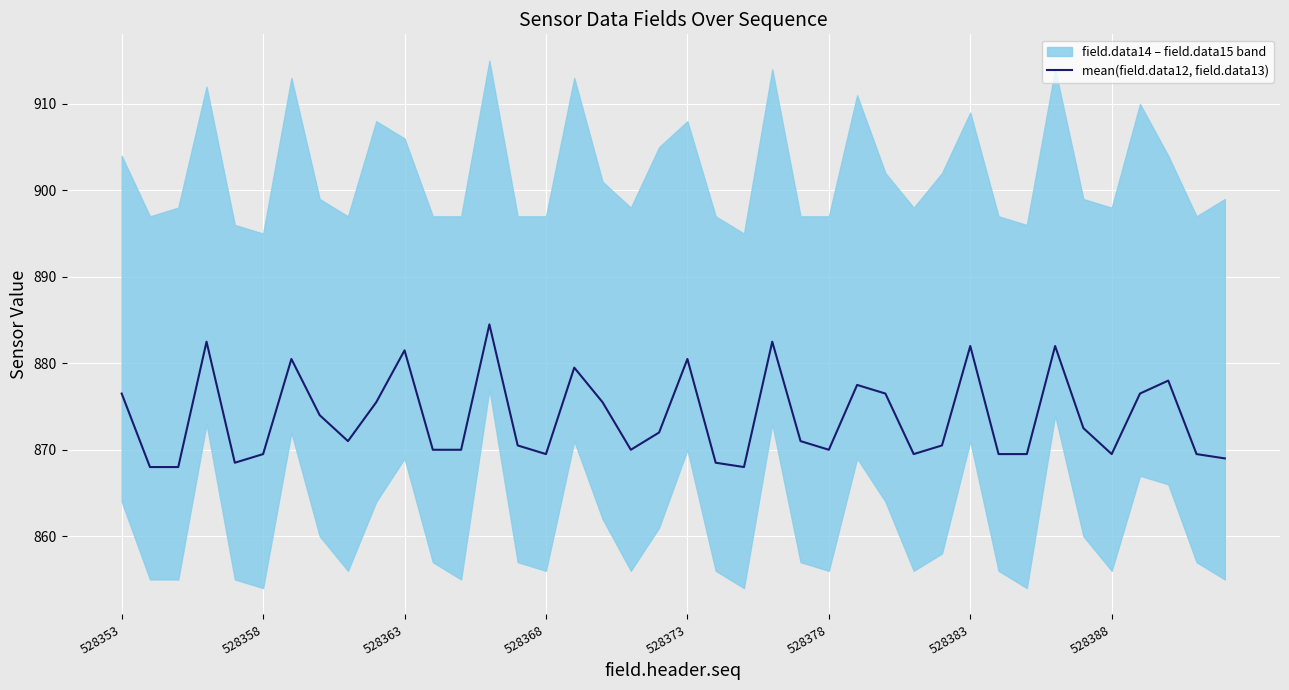

What is the value of the 33rd point from the left?

869.5